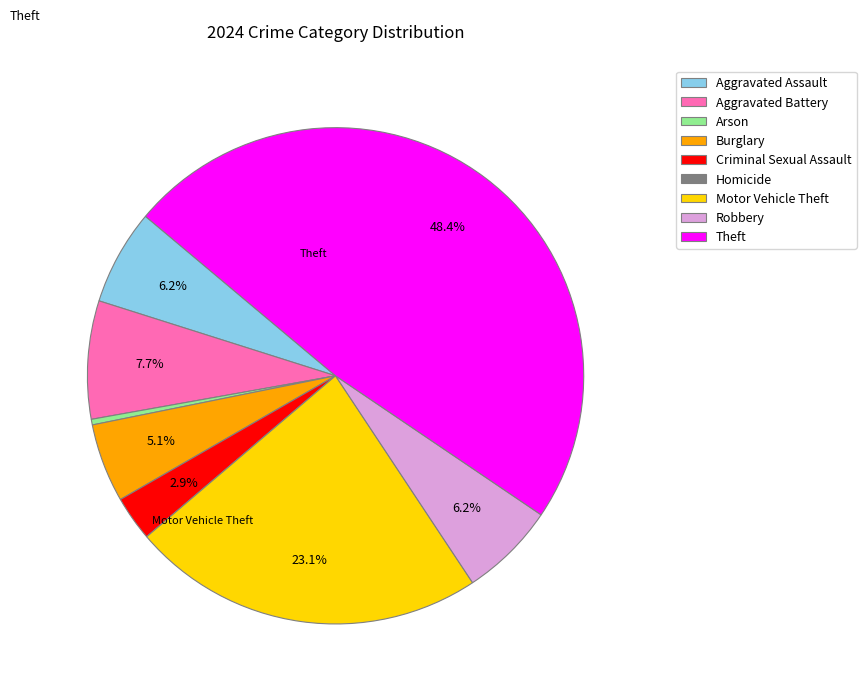

True or false: Arson accounts for 0% of the total.

True